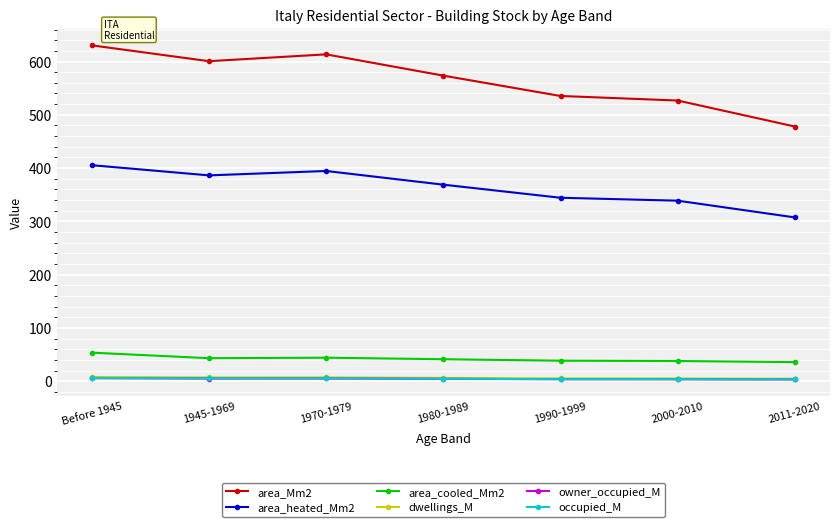

Is the value of area_cooled_Mm2 at 1970-1979 greater than the value of area_heated_Mm2 at Before 1945?

No